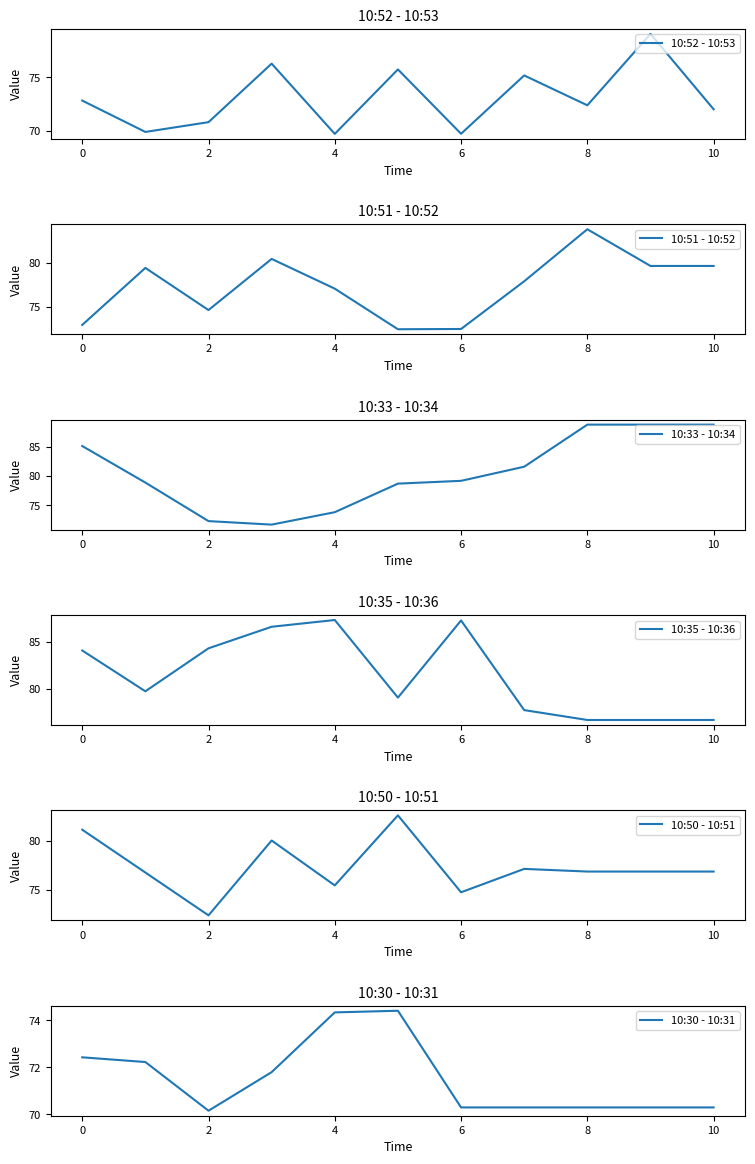

How many times do 10:35 - 10:36 and 10:33 - 10:34 cross each other?

2